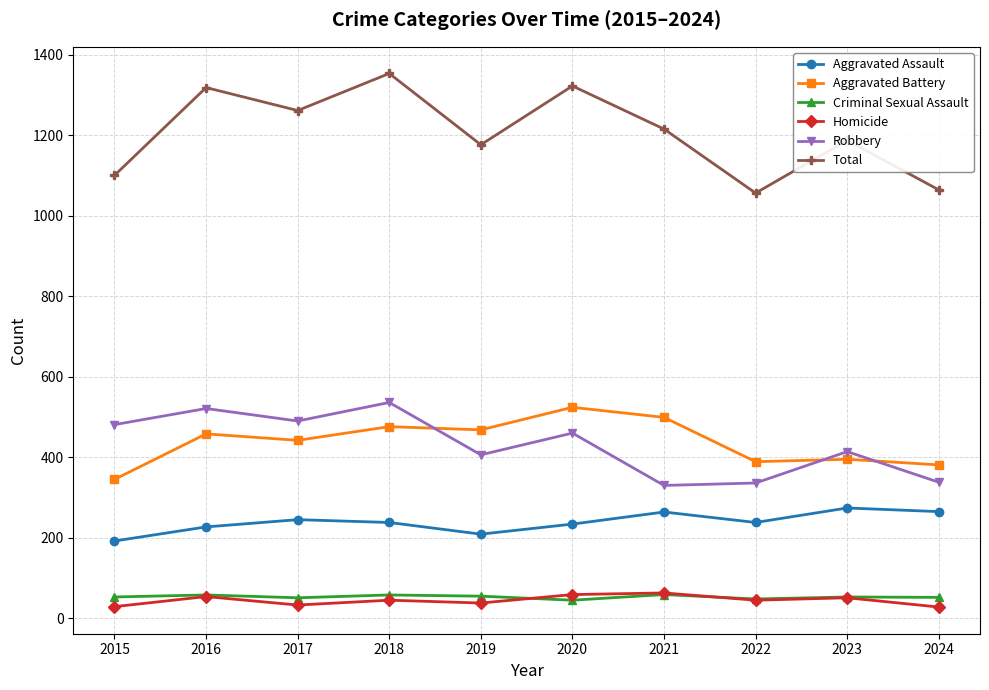

True or false: Robbery and Homicide cross at least once.

False